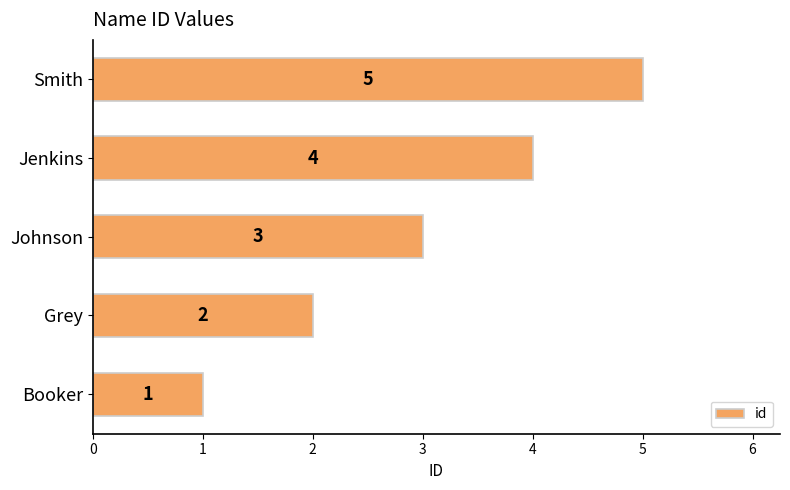

What is the difference between the maximum and minimum values?

4